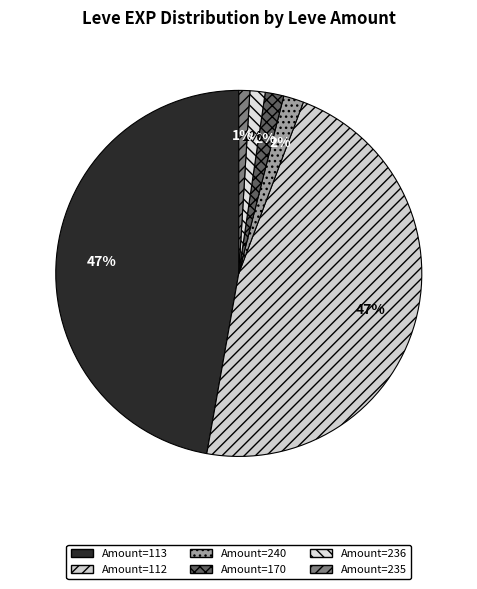

Is there any slice that represents more than half of the pie?

No